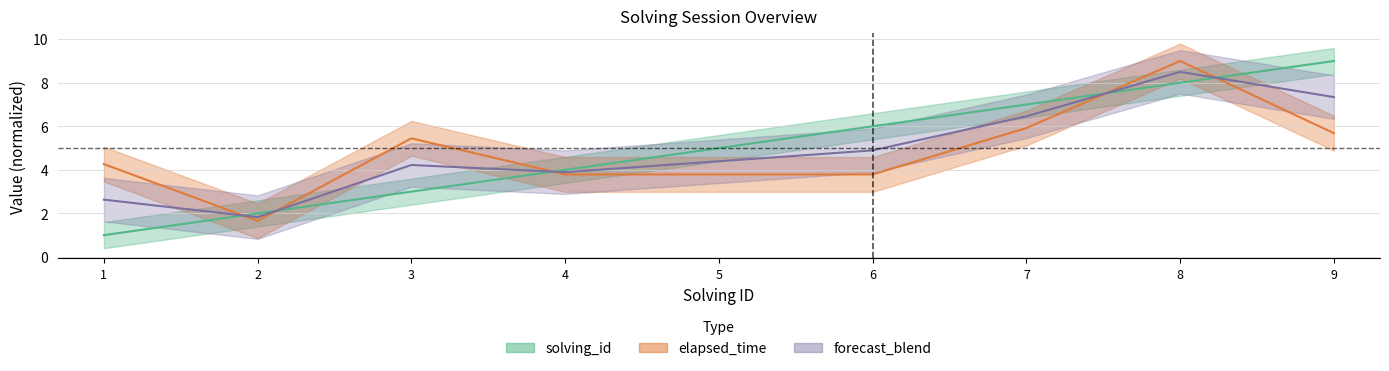

Which category has the highest value in the solving_id series?

9